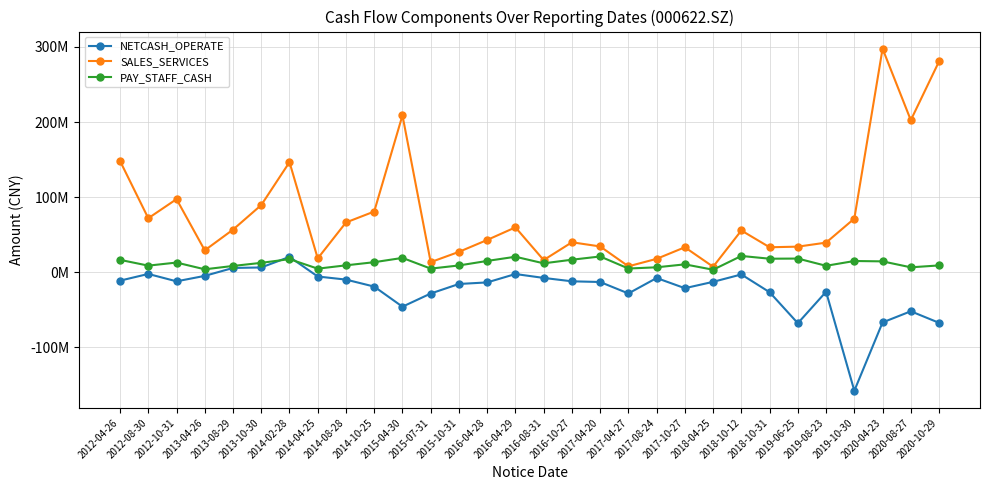

Which category has the highest value in the NETCASH_OPERATE series?

2014-02-28